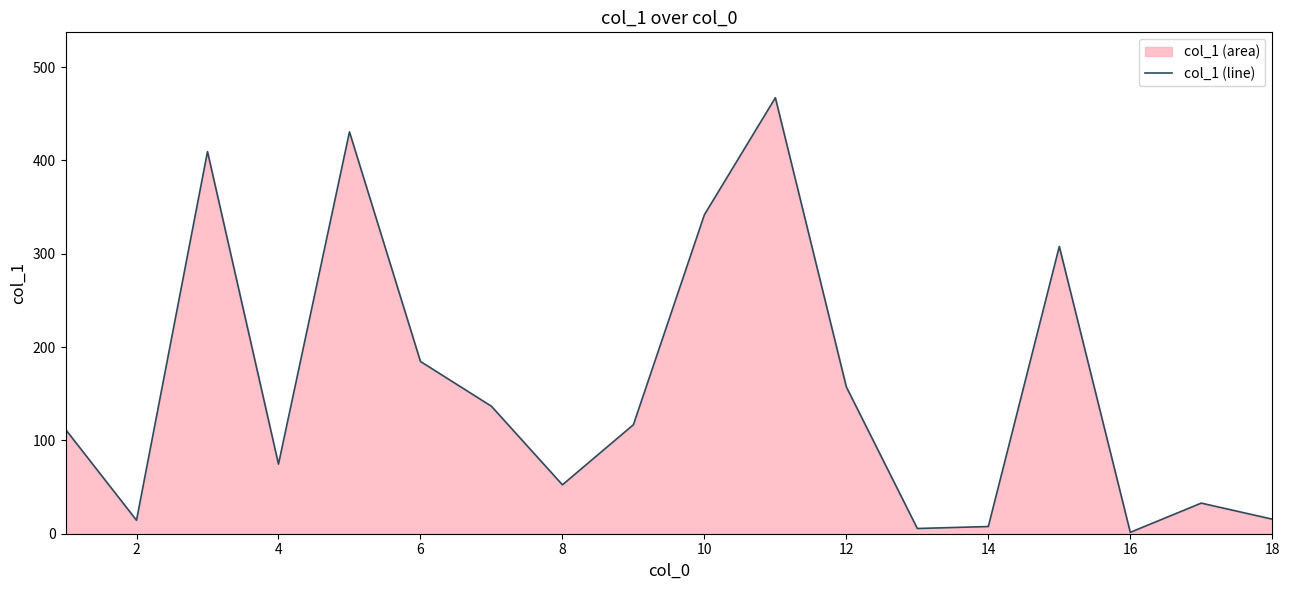

How many values are below 116?

9